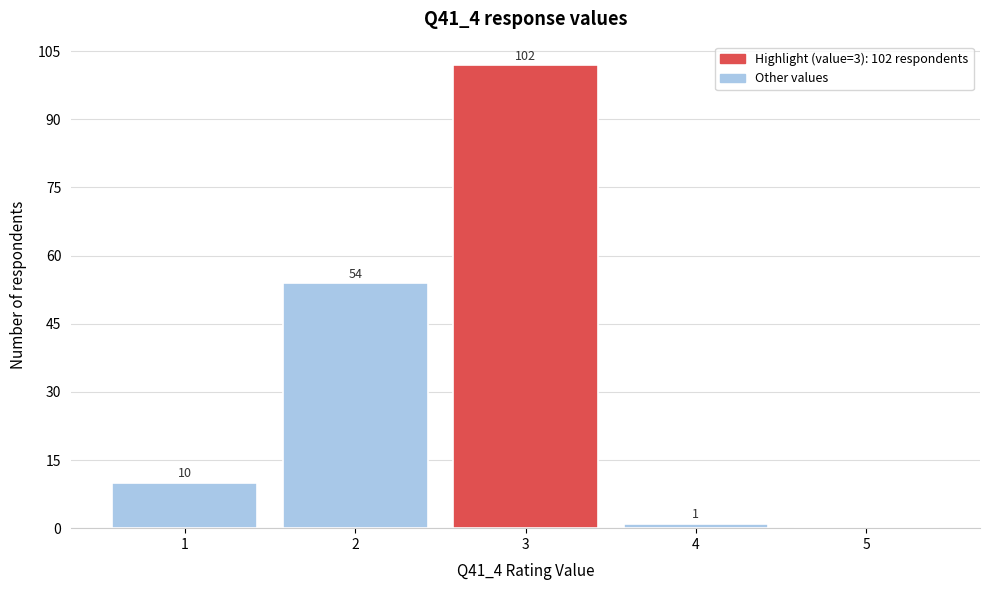

Which range on the x-axis has the tallest bar?

2.5 to 3.5